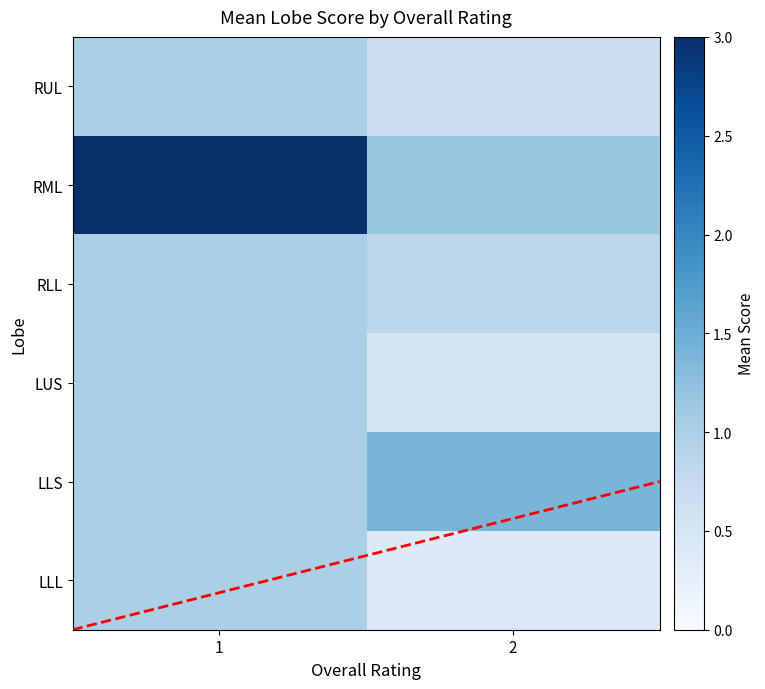

At which label does RUL reach its peak?

1